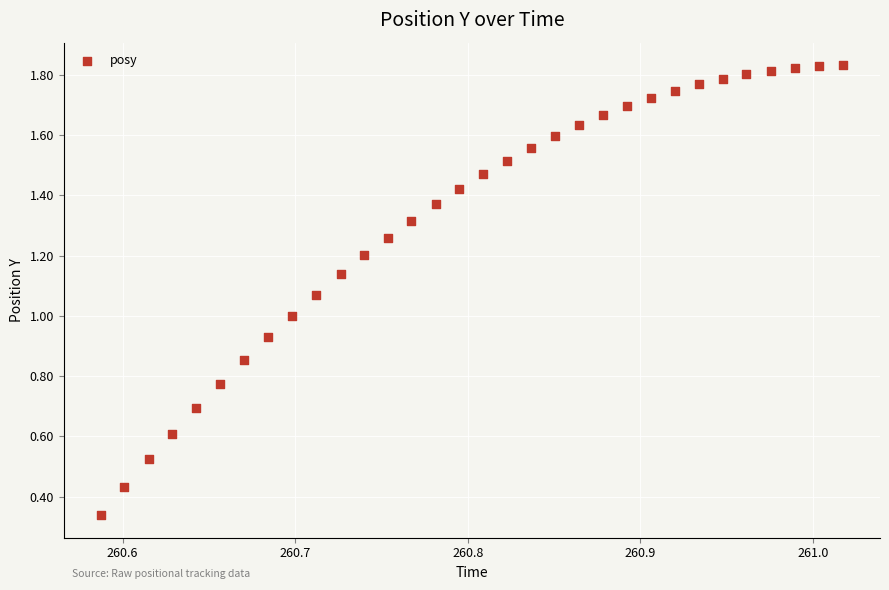

How many data points are displayed?

32